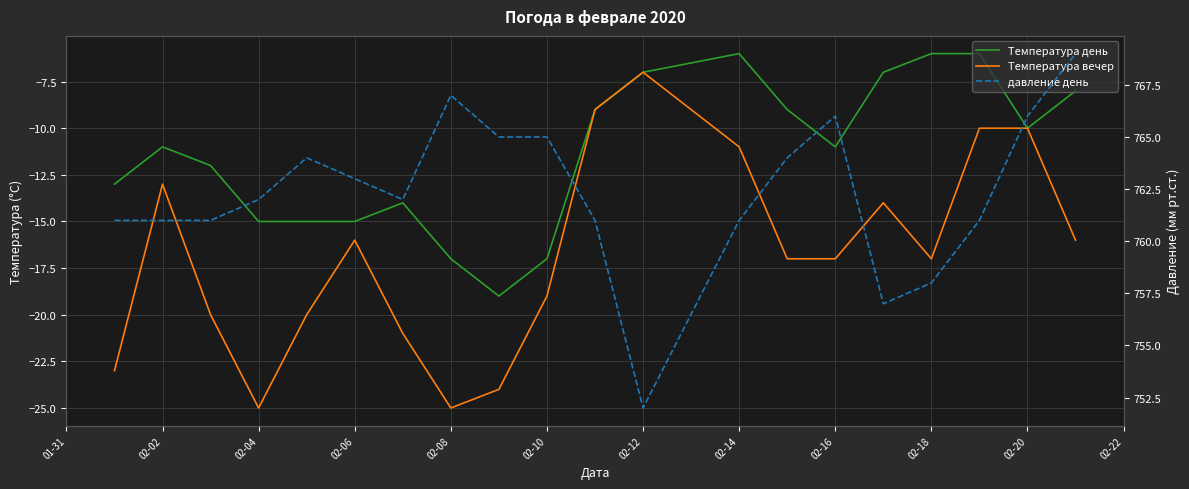

Reading left to right, extract all data points from this chart.

Температура день: -13	-11	-12	-15	-15	-15	-14	-17	-19	-17	-9	-7	-6	-9	-11	-7	-6	-6	-10	-8
Температура вечер: -23	-13	-20	-25	-20	-16	-21	-25	-24	-19	-9	-7	-11	-17	-17	-14	-17	-10	-10	-16
давление день: 761	761	761	762	764	763	762	767	765	765	761	752	761	764	766	757	758	761	766	769